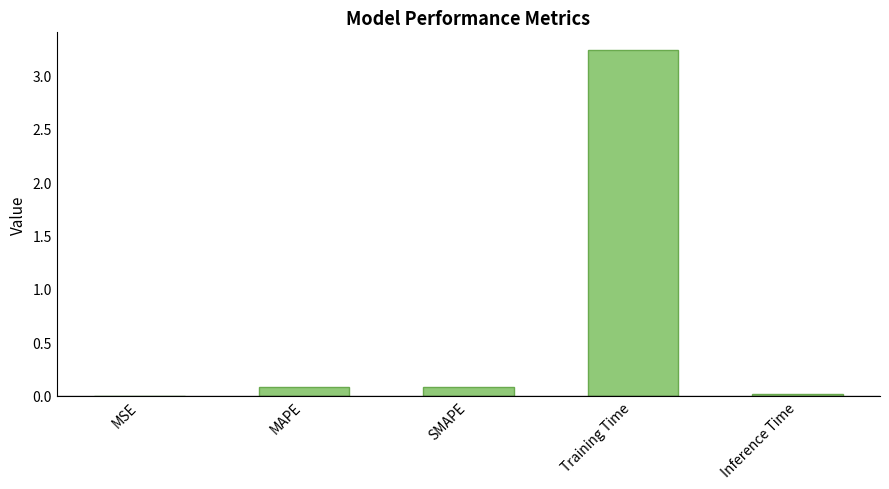

At which category does the chart reach its peak across all series?

Training Time